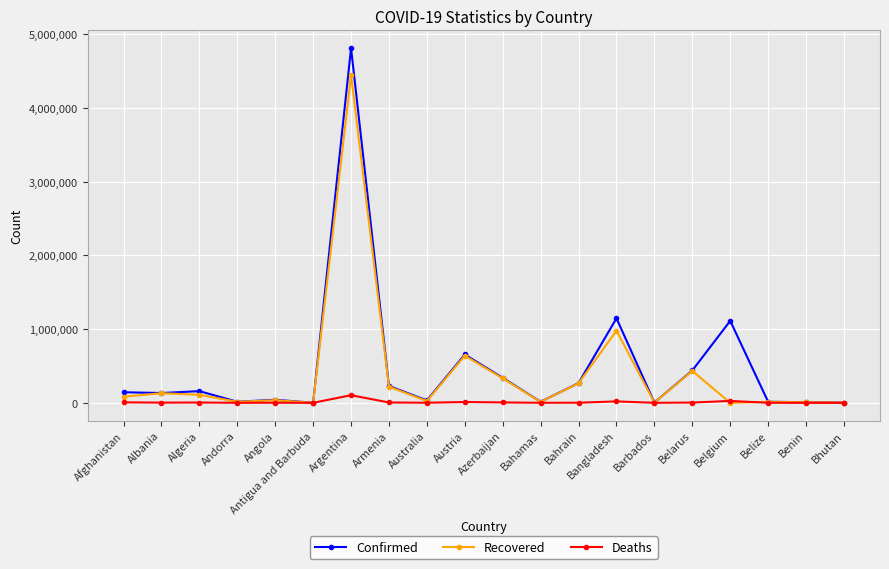

True or false: Deaths has more than 2 points higher than both neighbors.

True